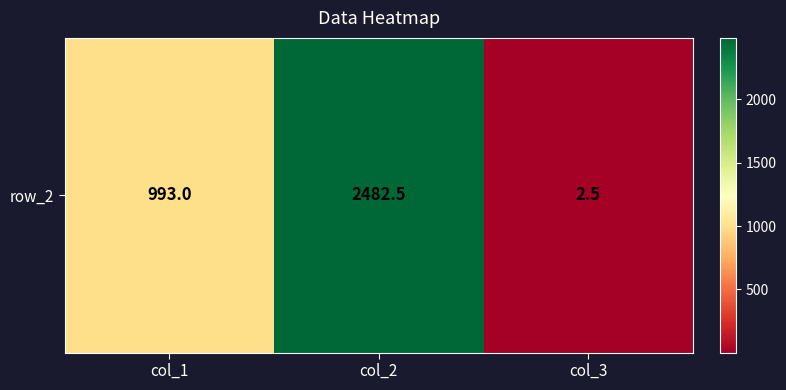

What is the average value?

1159.3